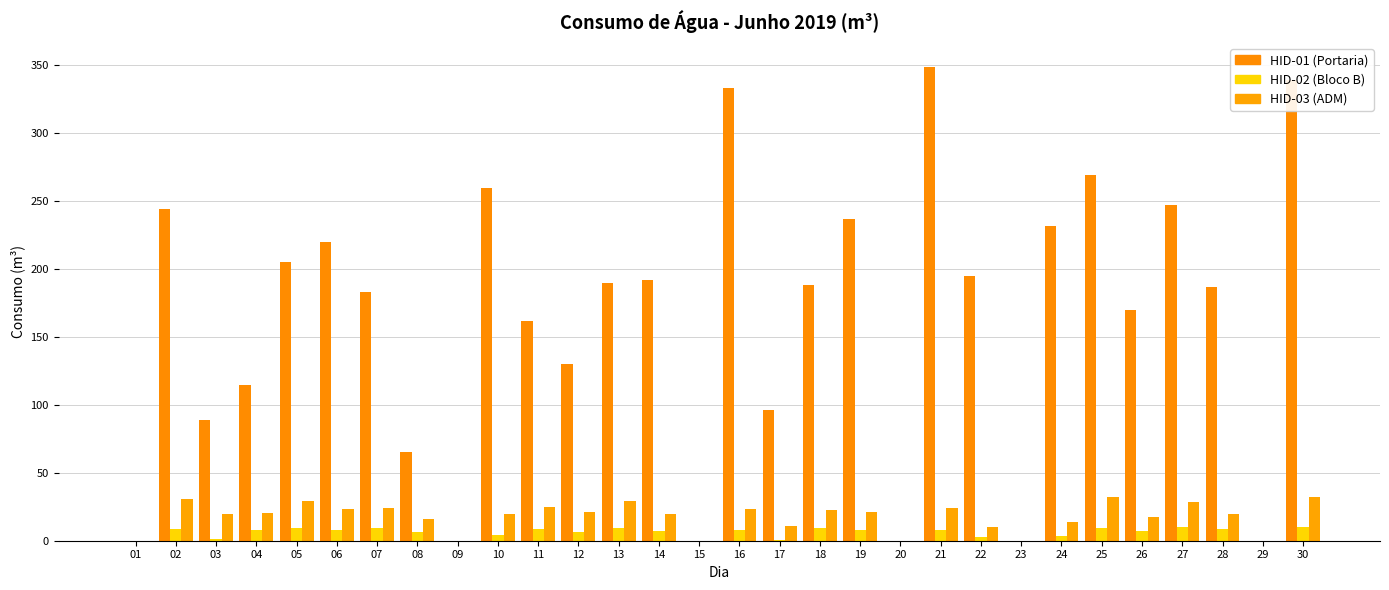

What are all the series names shown in the legend?

HID-01 (Portaria), HID-02 (Bloco B), HID-03 (ADM)